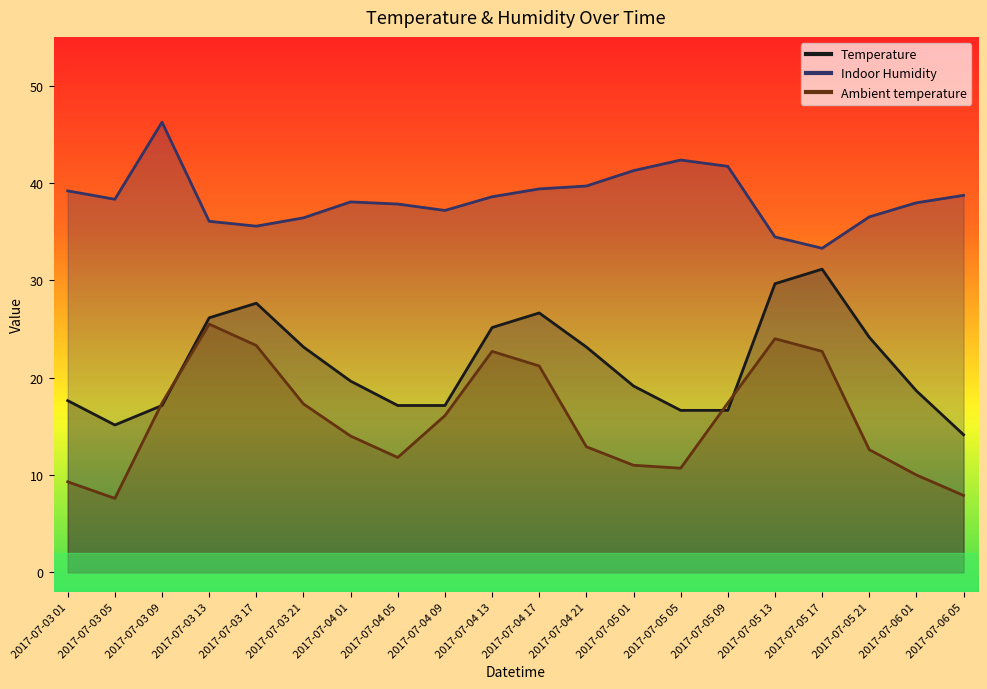

True or false: Indoor Humidity has more than 2 interior local peaks.

True